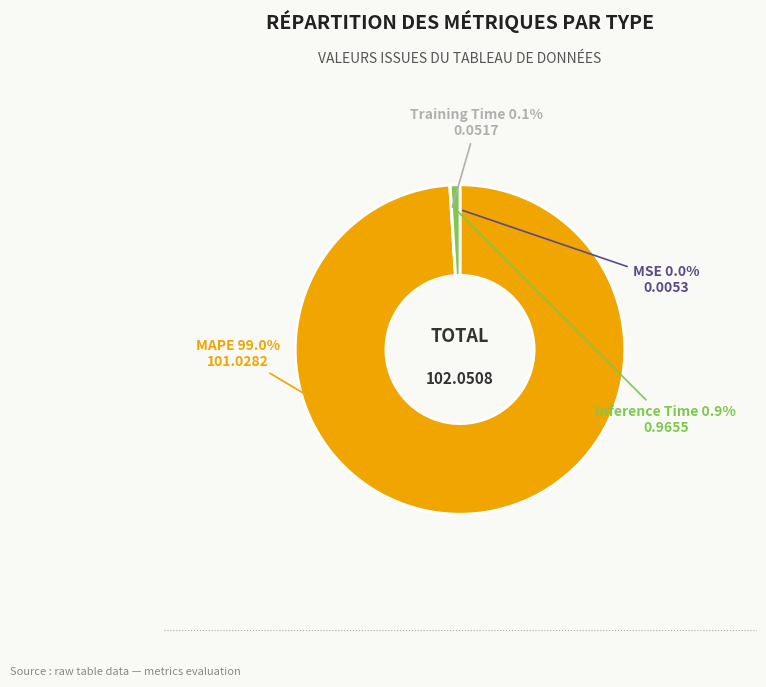

How much of the chart is everything except MAPE?

1.0%